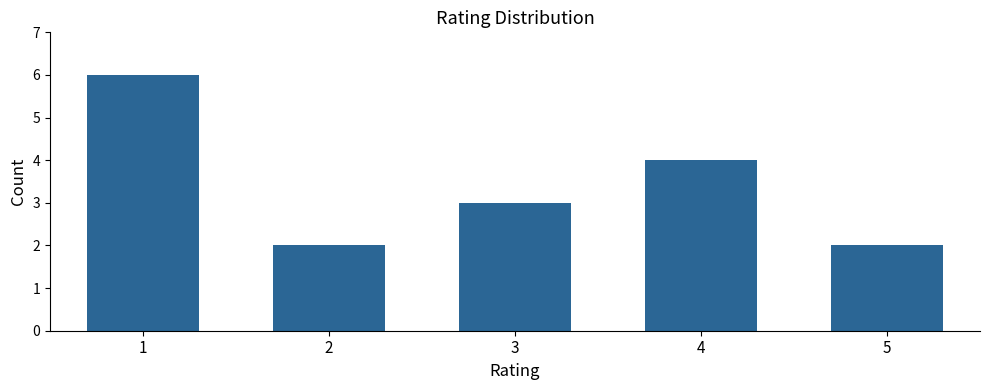

Reading left to right, list all the values displayed in this chart.

1=6	2=2	3=3	4=4	5=2